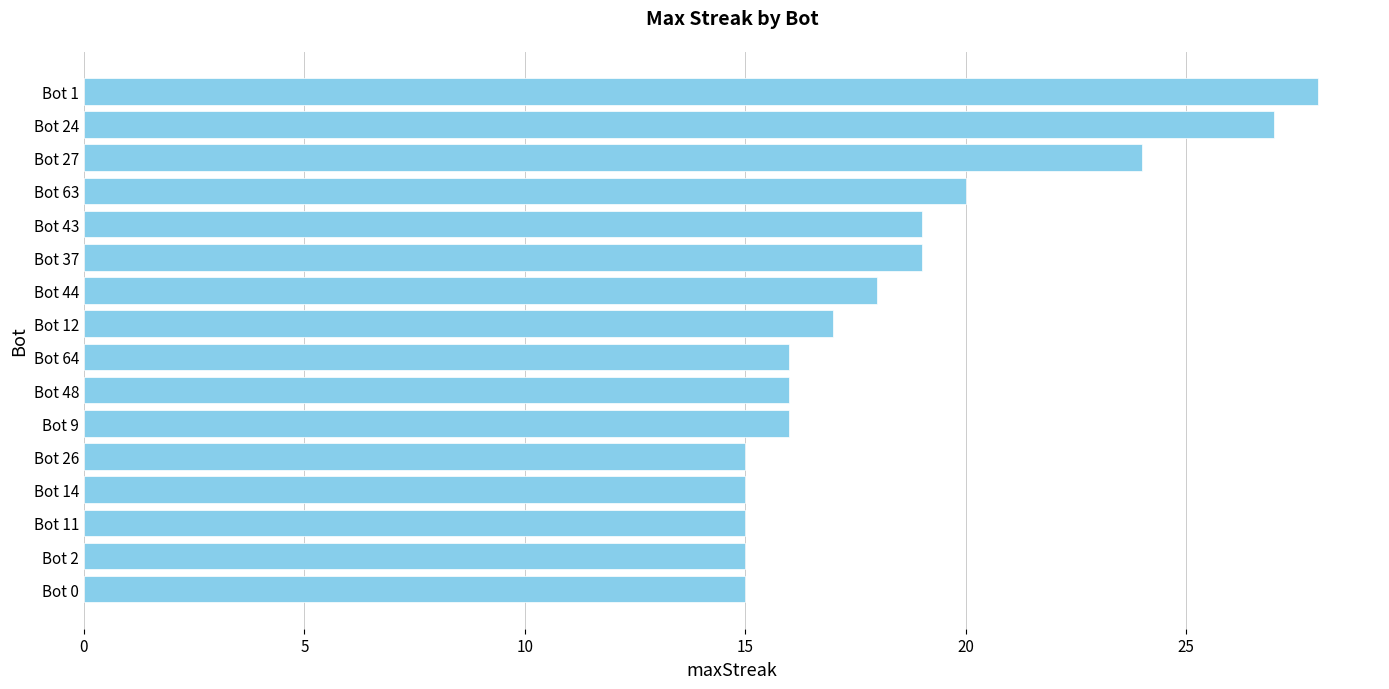

At which label is the value closest to 21?

Bot 63